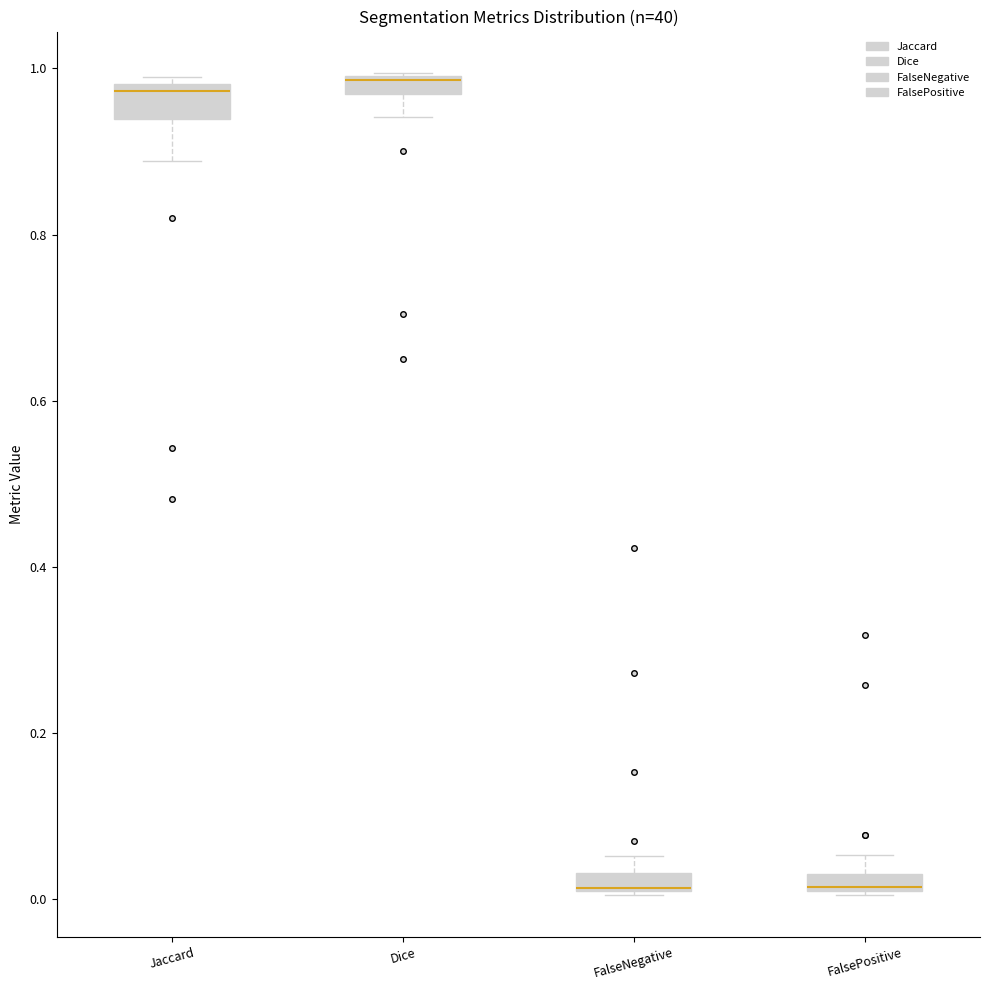

Where does the median line of the box for FalseNegative sit on the y-axis? The values are not printed on the chart, so give them approximately, as read against the axis.

0.02